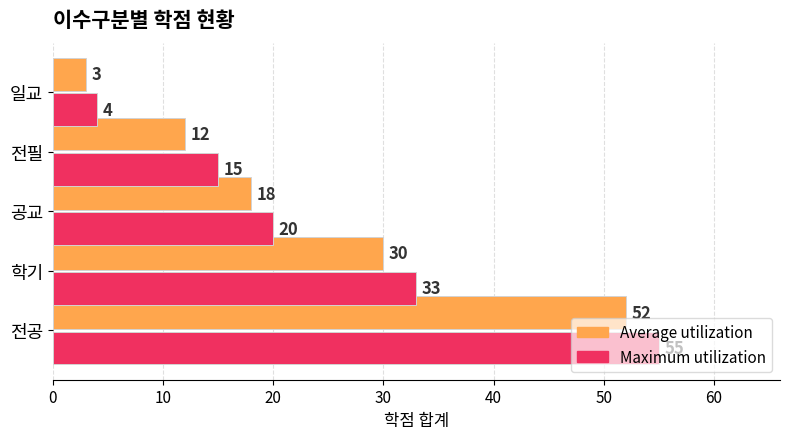

How many Average utilization values are between 12 and 30?

3